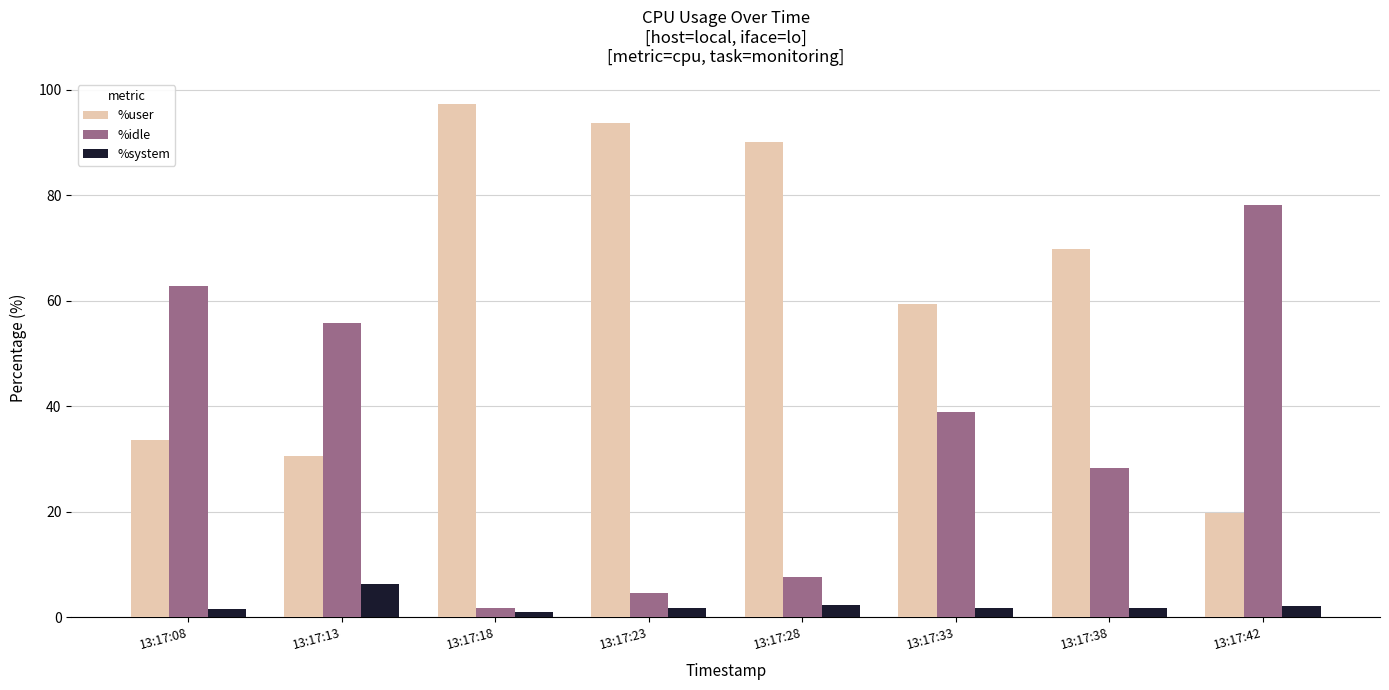

True or false: %user has a value of 59.5 at 13:17:33.

True